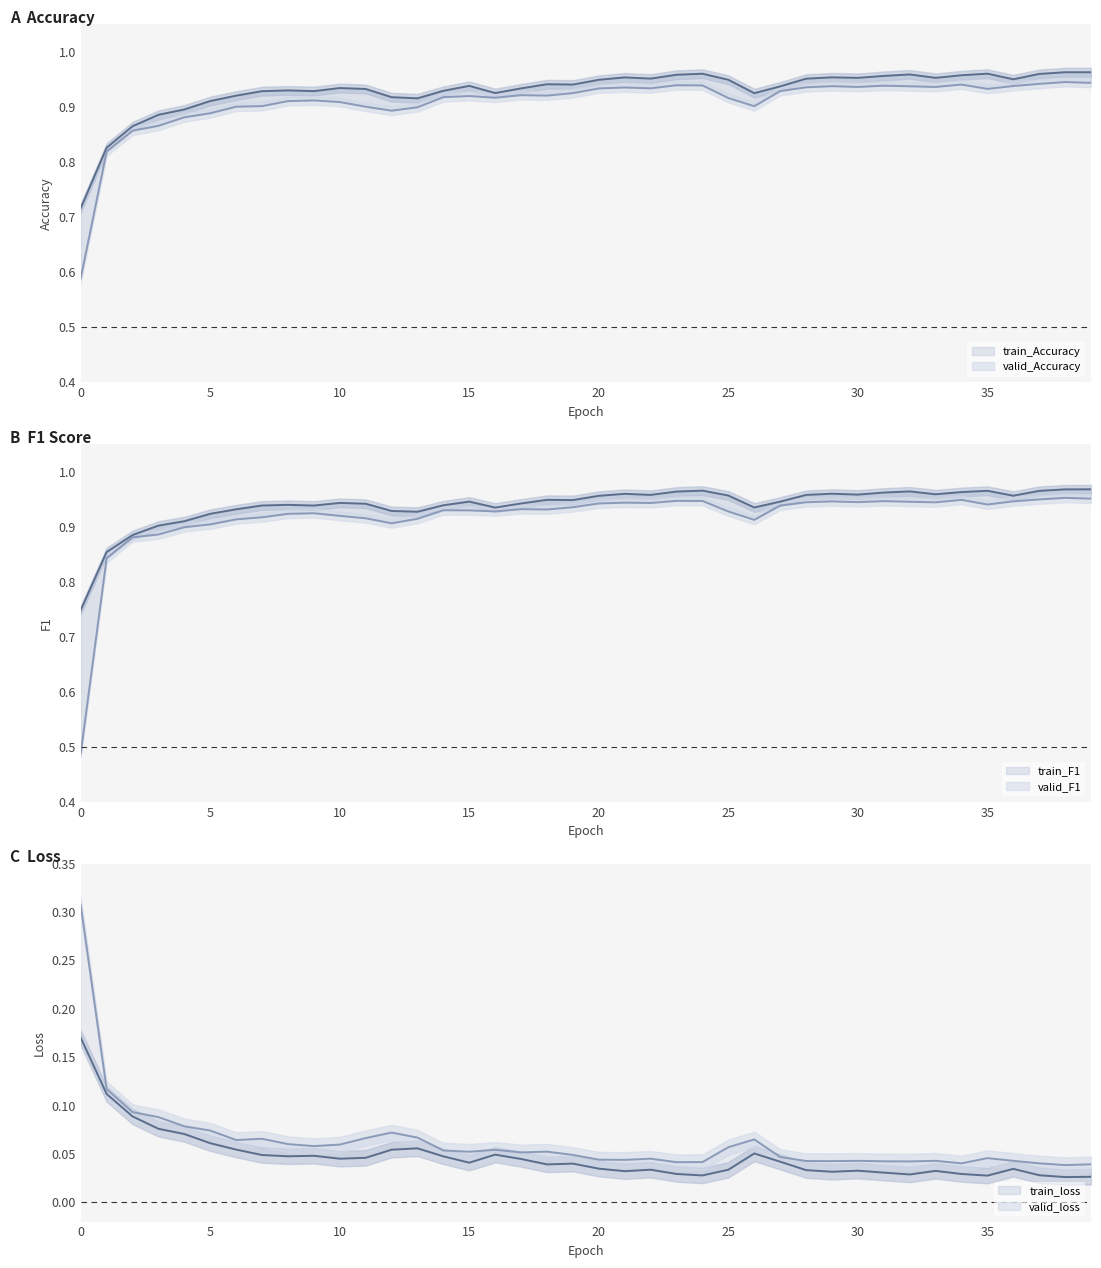

Rank the categories by valid_Accuracy value from lowest to highest.

0, 1, 2, 3, 4, 5, 12, 13, 11, 6, 26, 7, 10, 8, 9, 25, 16, 14, 15, 18, 17, 19, 27, 35, 20, 22, 21, 28, 30, 33, 32, 29, 36, 31, 24, 23, 34, 37, 39, 38